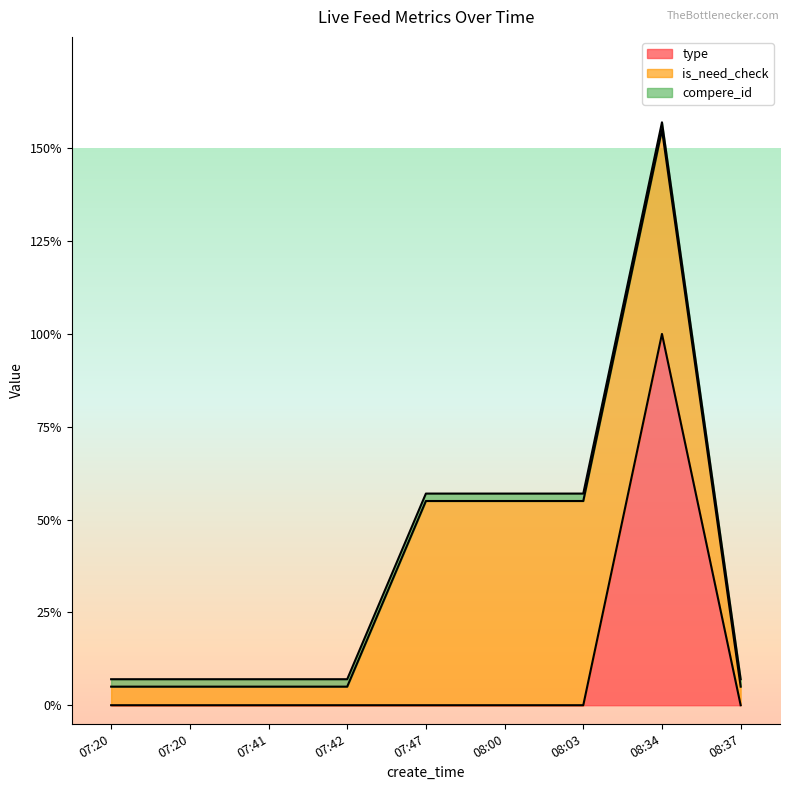

How many values in type are above zero?

1